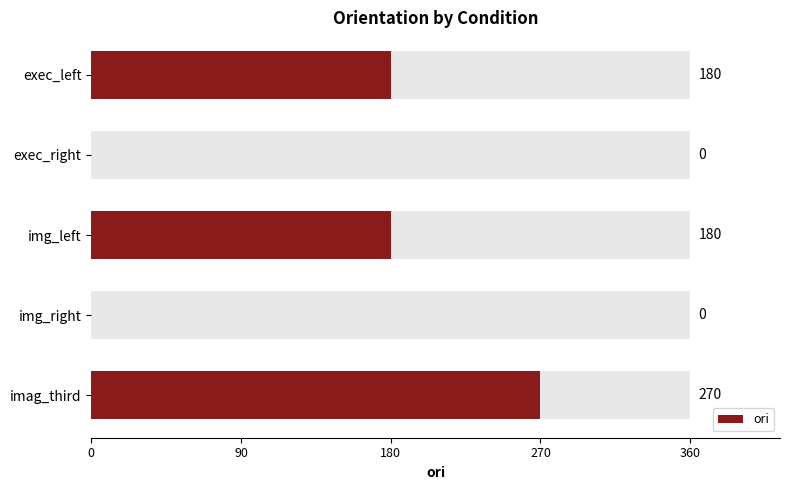

What is the average value?

126